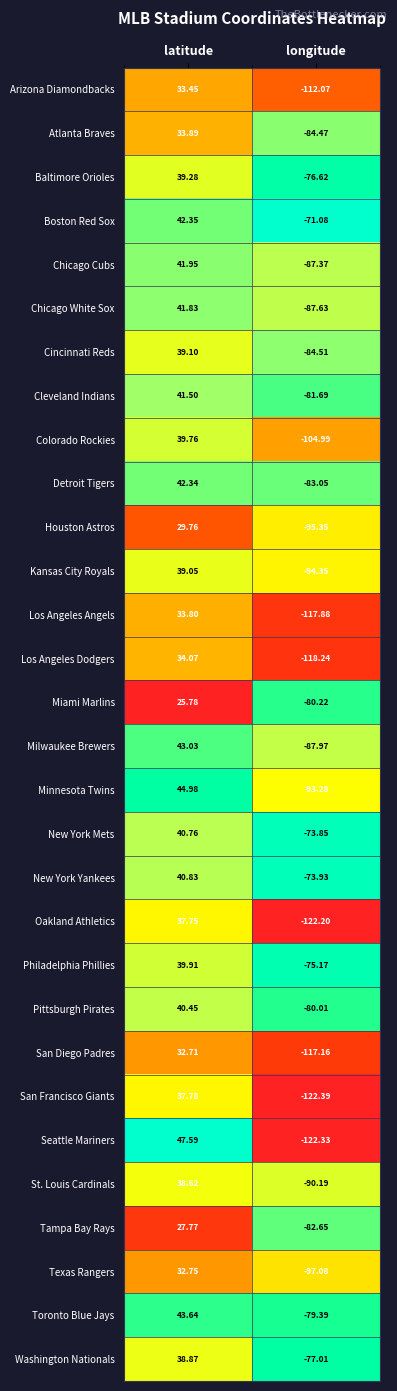

What is the greatest value displayed?

47.6